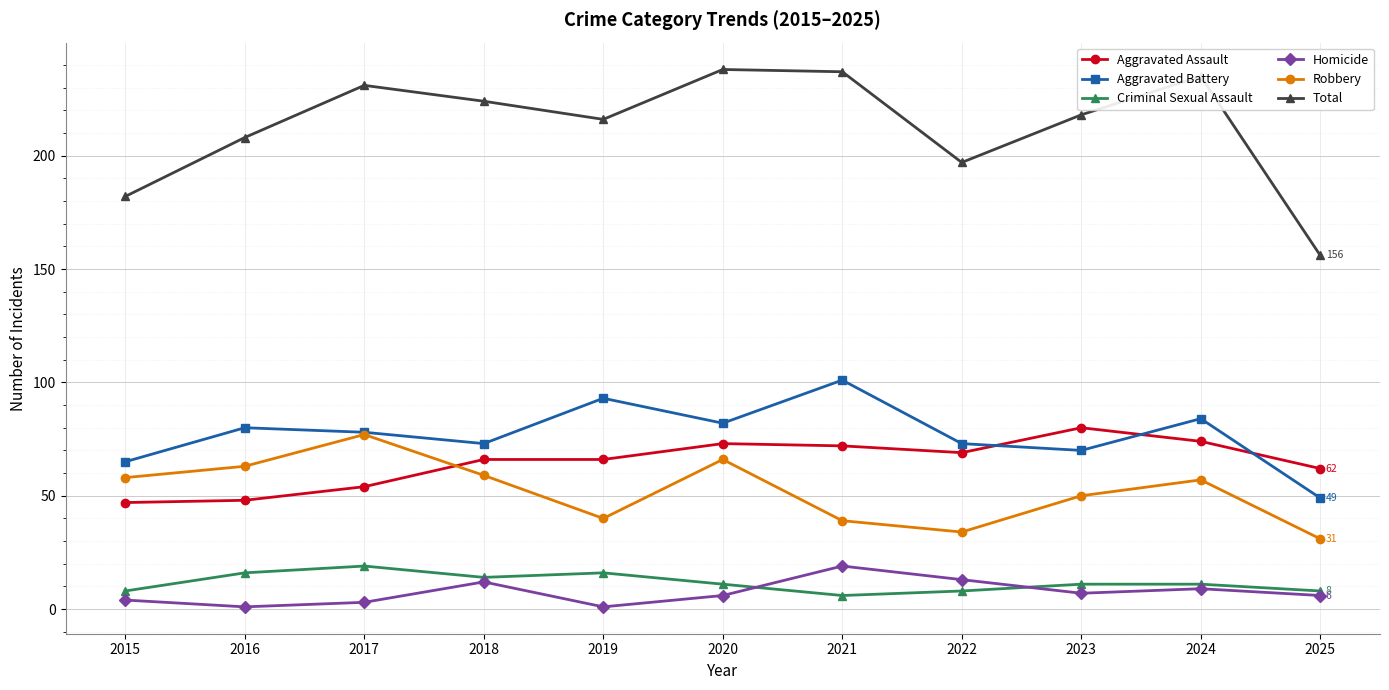

What are all the series names shown in the legend?

Aggravated Assault, Aggravated Battery, Criminal Sexual Assault, Homicide, Robbery, Total